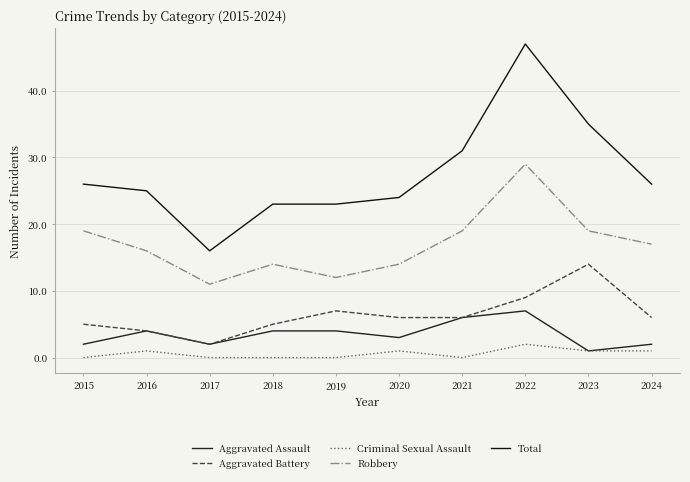

True or false: Total and Aggravated Battery cross at least once.

False